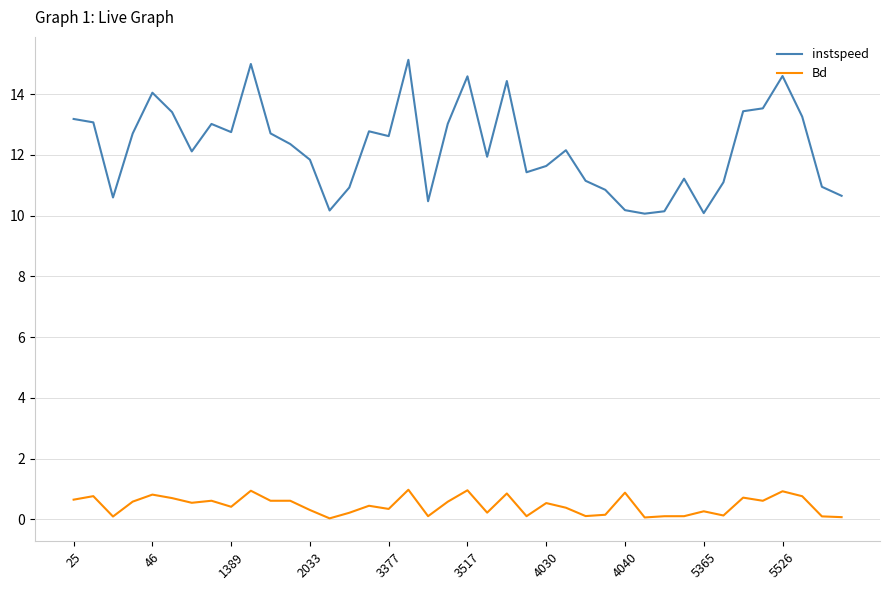

What is the lowest value of the instspeed series?

10.1